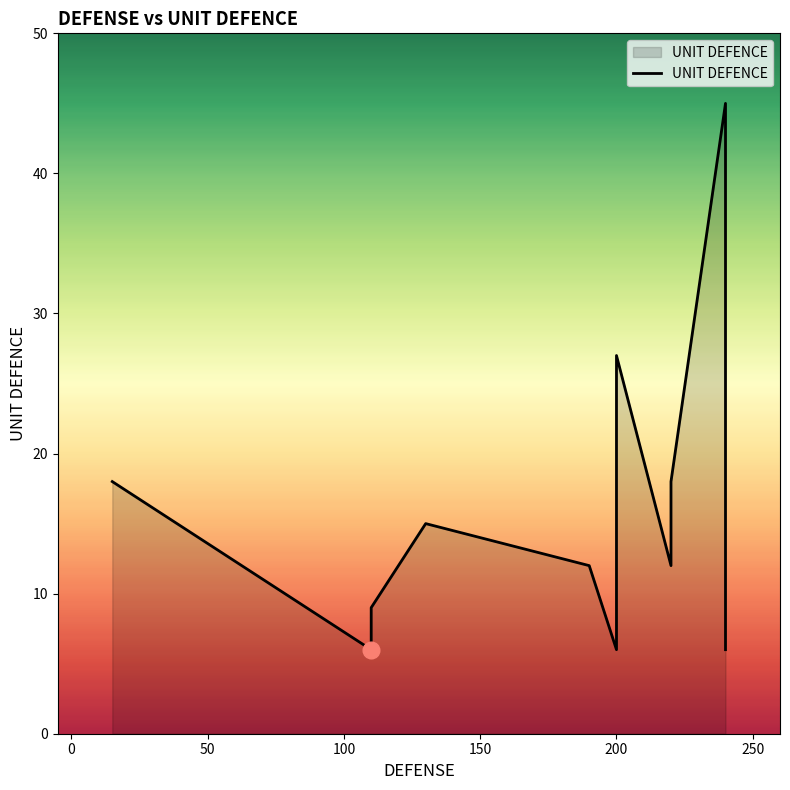

Between 100 and 200, which is larger?

100